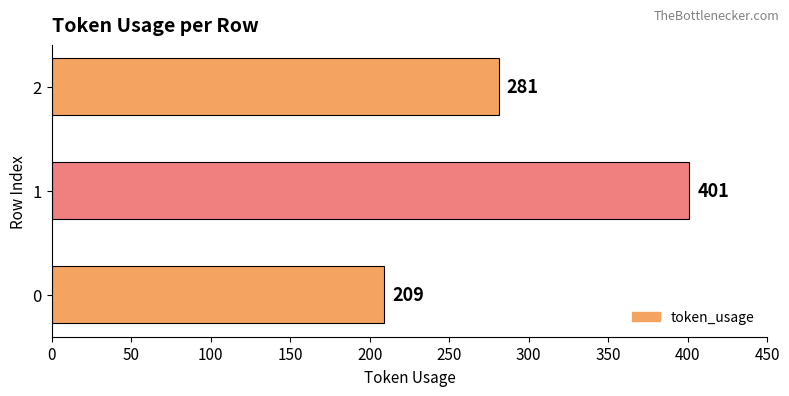

Are the bars horizontal?

Yes